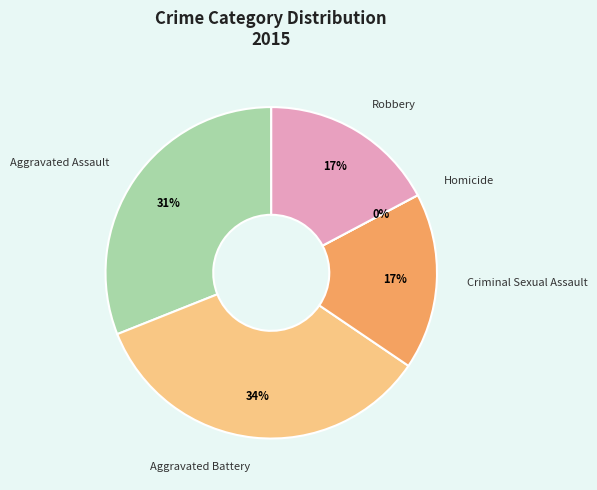

Count the number of slices in the pie.

5